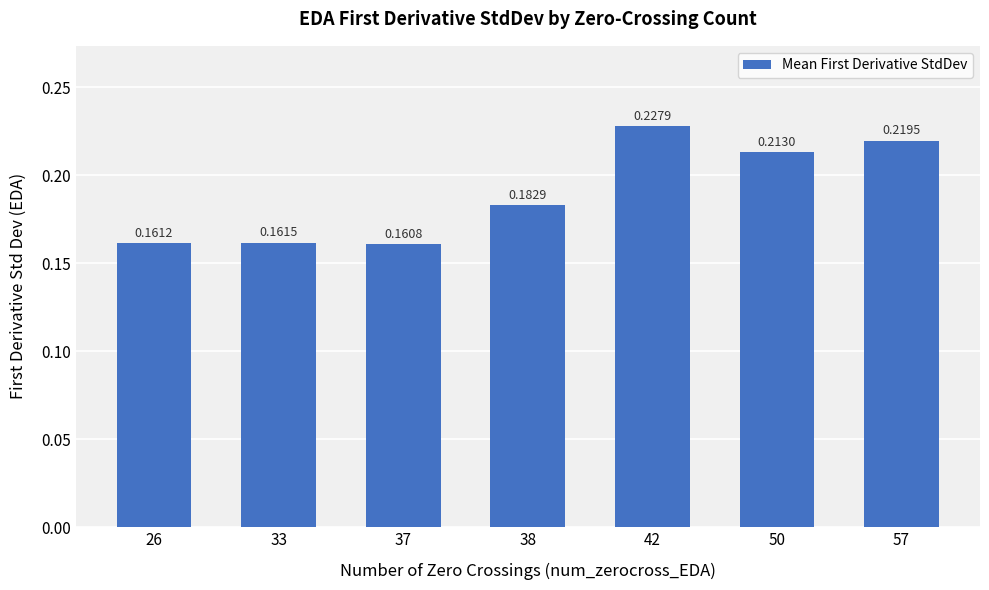

List the labels in order of value, largest first.

42, 57, 50, 38, 33, 26, 37